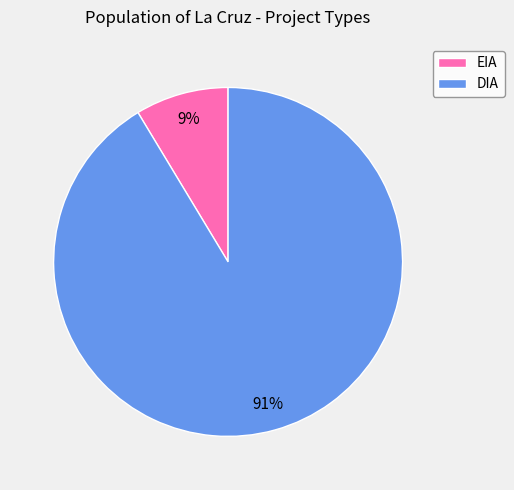

Does DIA account for over 50% of the chart?

Yes